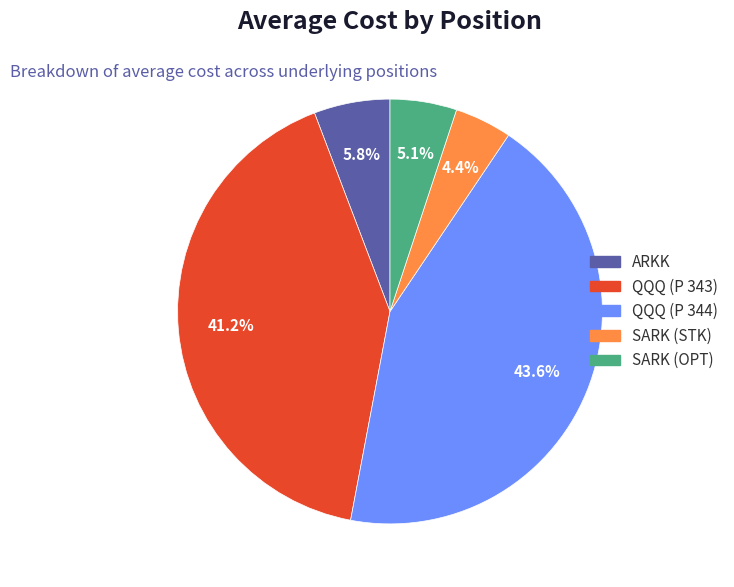

The ARKK slice represents 6% of the pie. True or false?

True